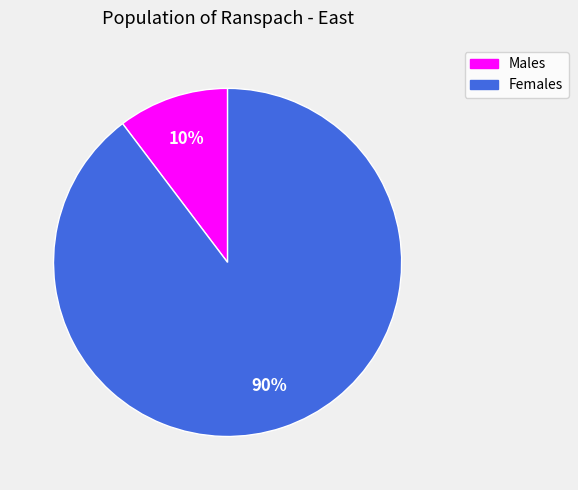

Which slice is the largest?

Females